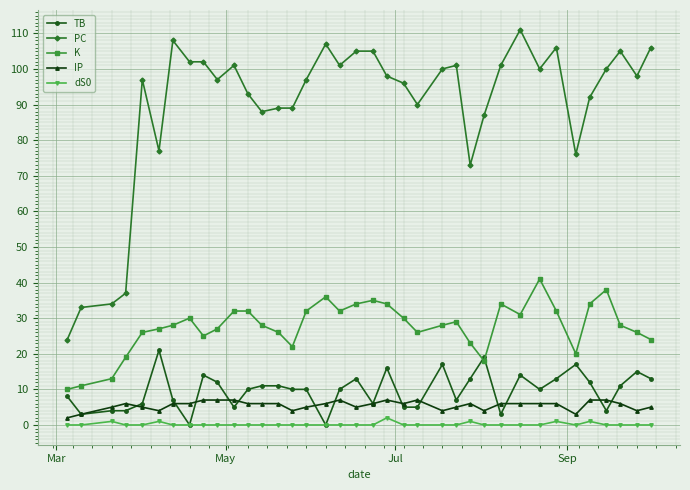

What are all the series names shown in the legend?

TB, PC, K, IP, dS0